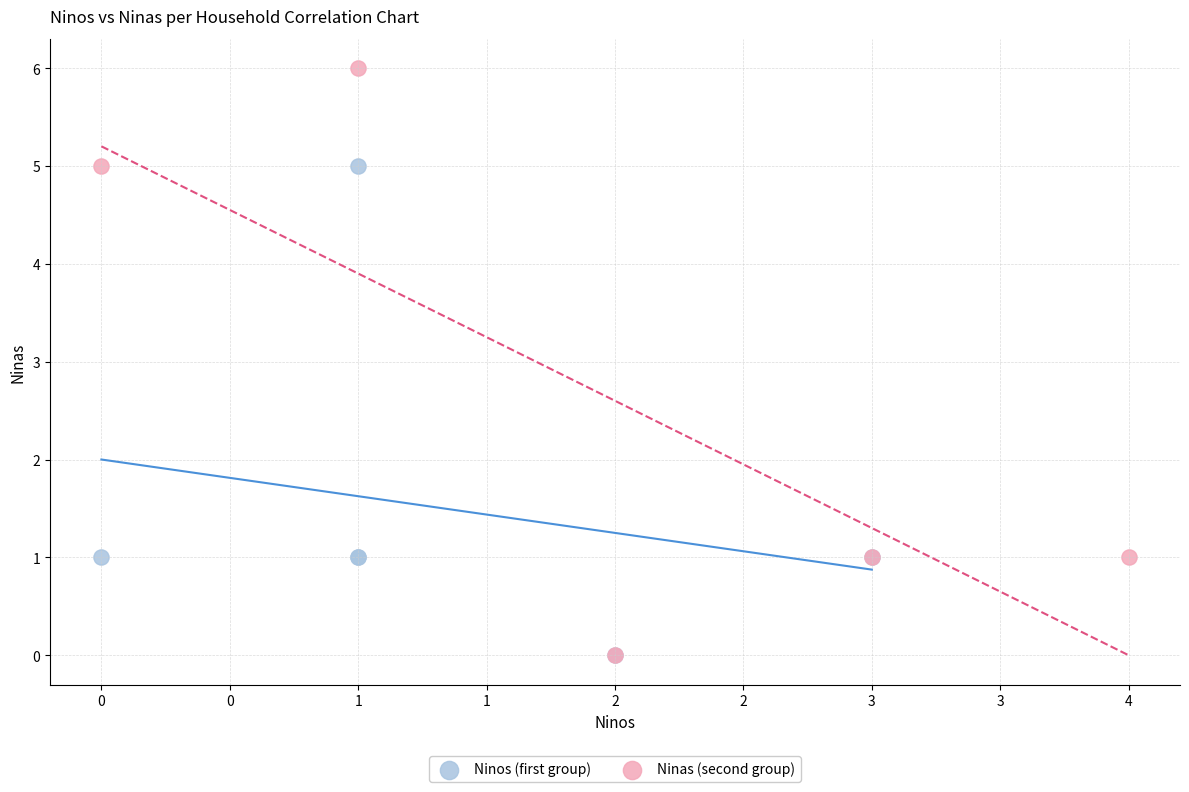

Which series contains the highest Y value?

Ninas (second group)